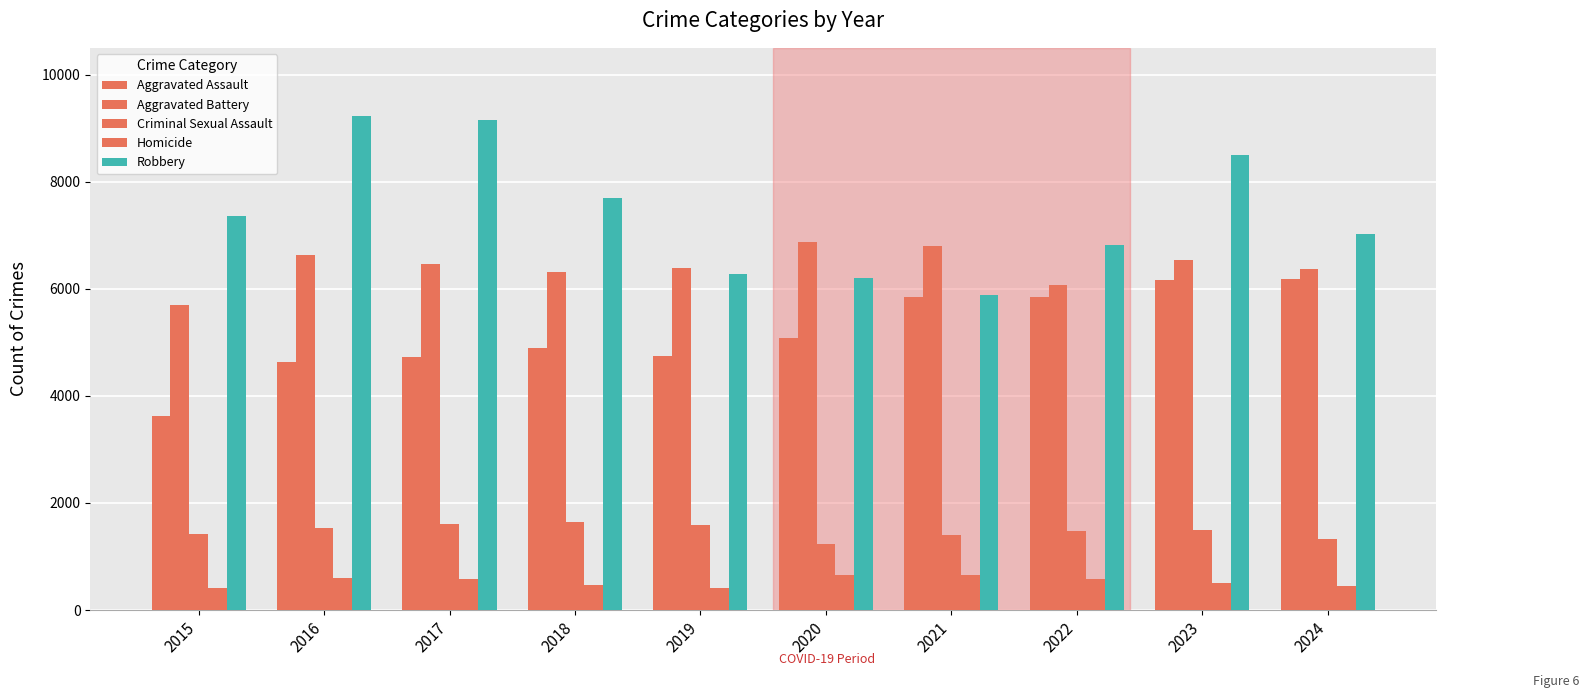

Which series has the largest total across all categories?

Robbery